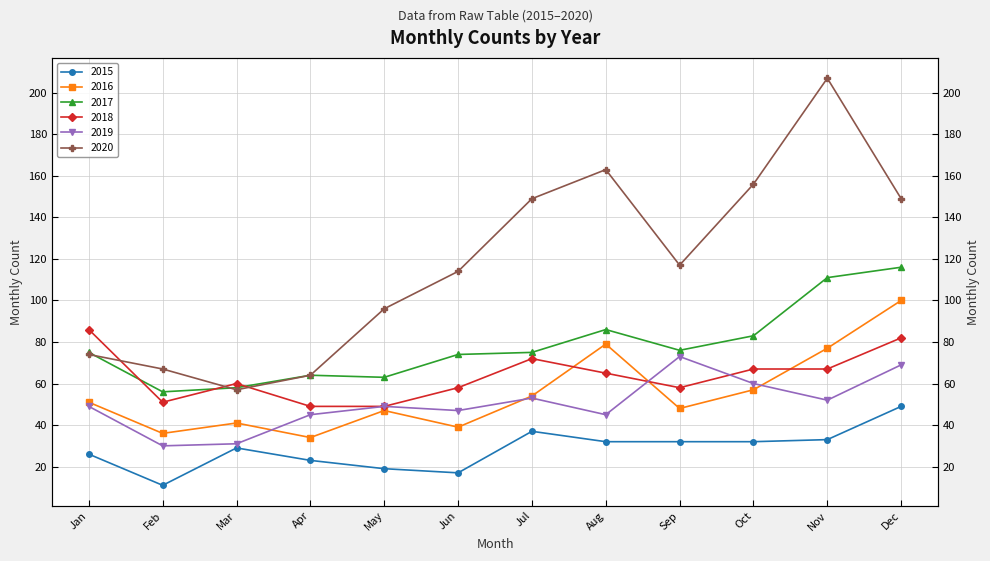

Is it true that 2017 equals 75 at Jan?

True